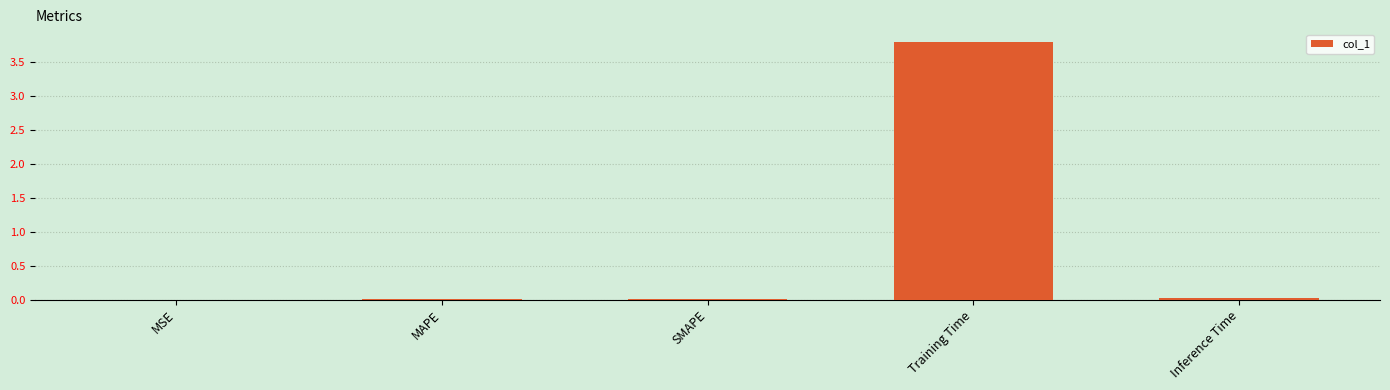

Is it true that the value at Training Time is 3.8?

True